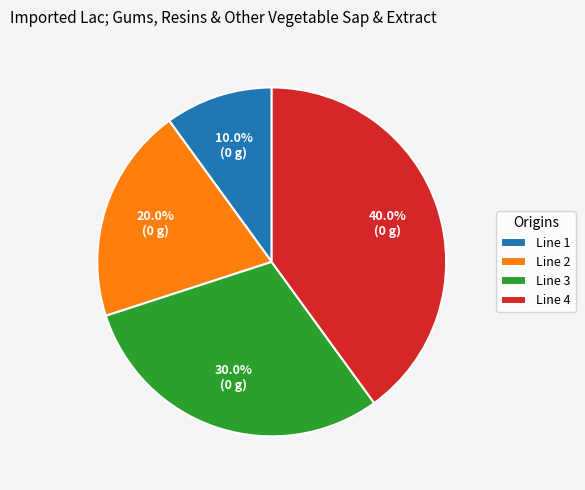

Which has a higher value, Line 3 or Line 4?

Line 4